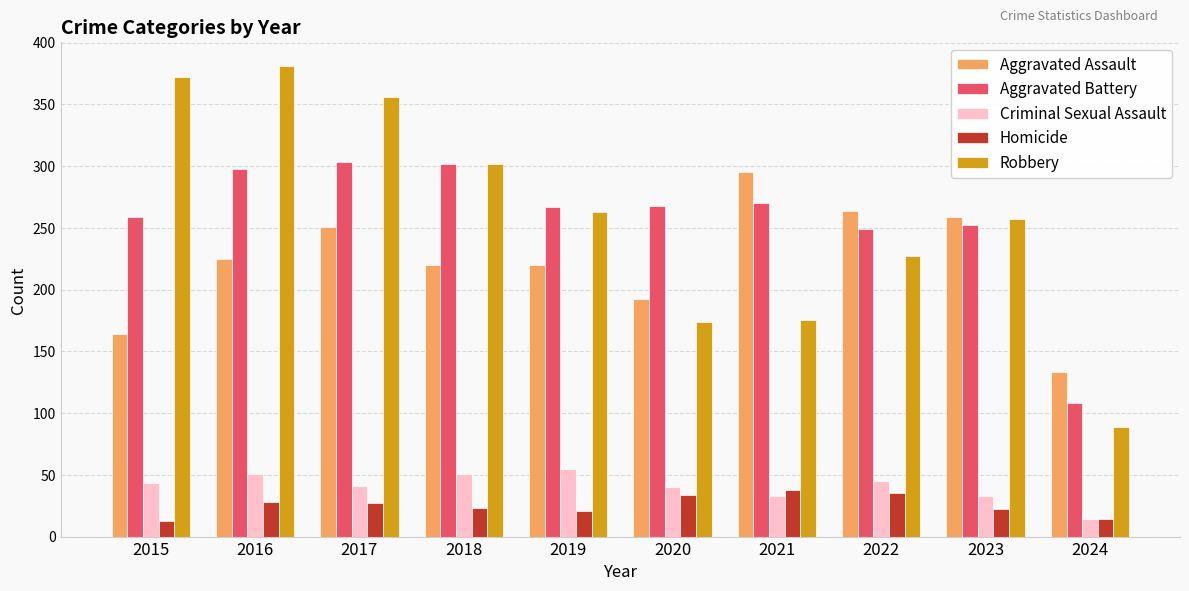

What is the average value of the Aggravated Assault series?

222